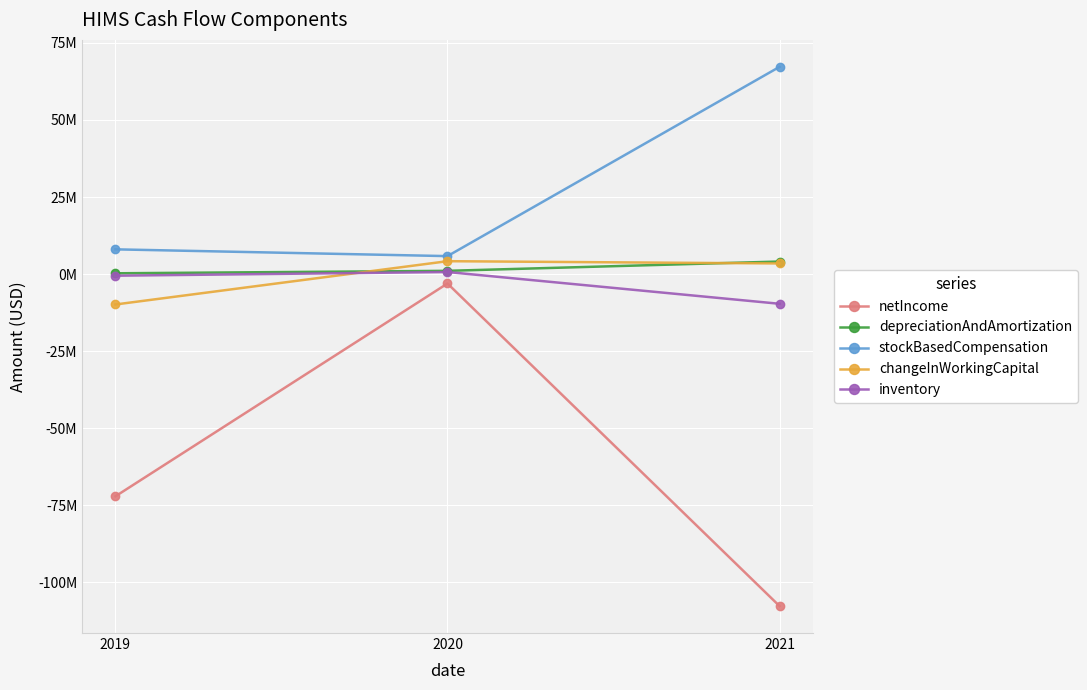

What is the greatest value displayed?

67211000